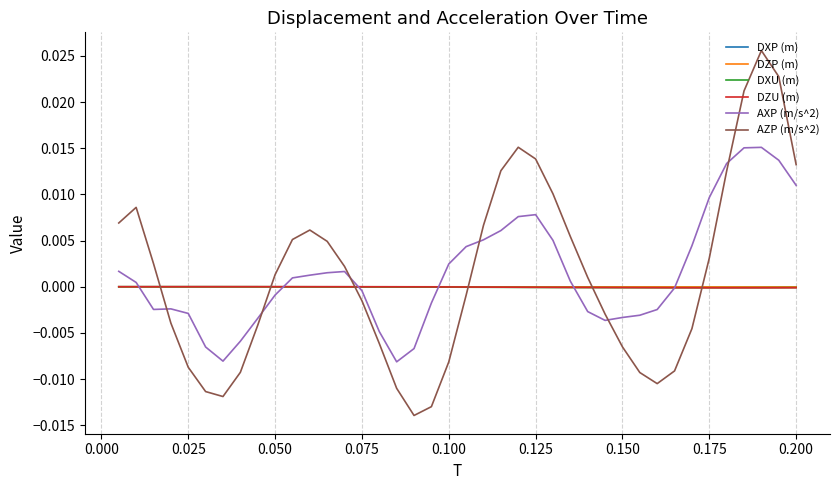

True or false: AZP (m/s^2) and DXP (m) cross at least once.

True